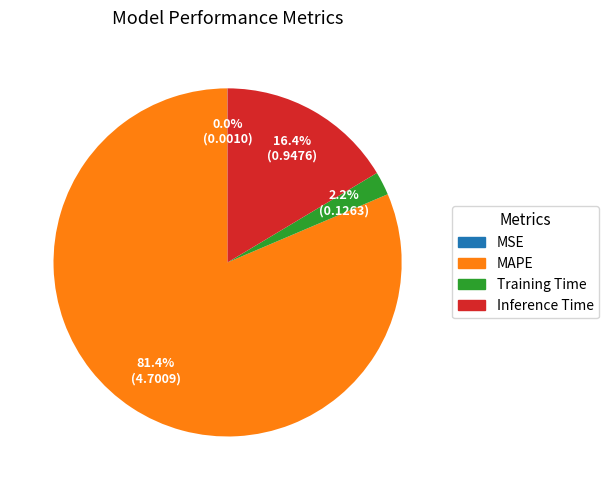

Which slice is the largest?

MAPE